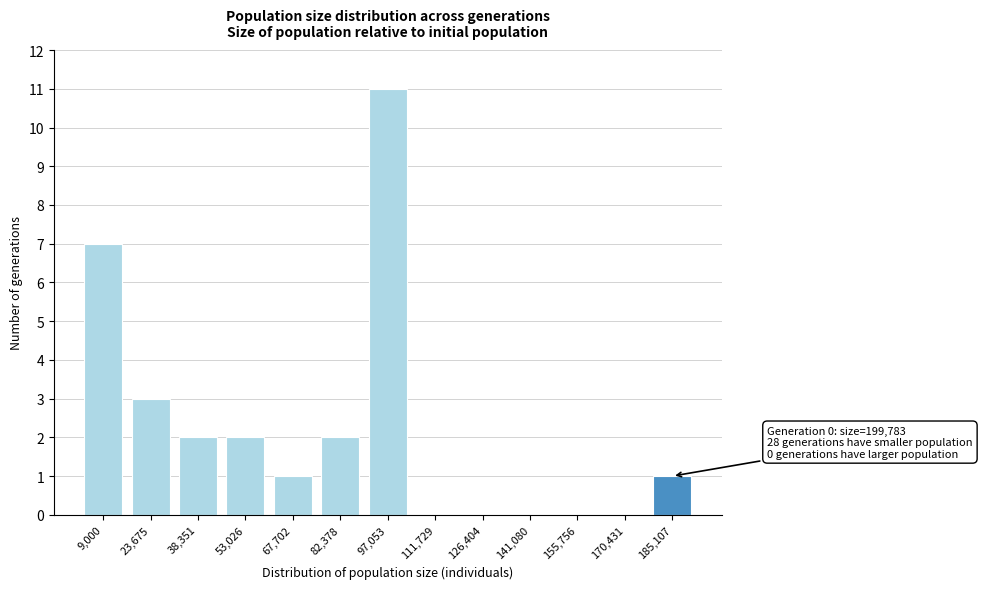

Reading left to right, extract all data points from this chart.

9,000=7	23,675=3	38,351=2	53,026=2	67,702=1	82,378=2	97,053=11	111,729=0	126,404=0	141,080=0	155,756=0	170,431=0	185,107=1